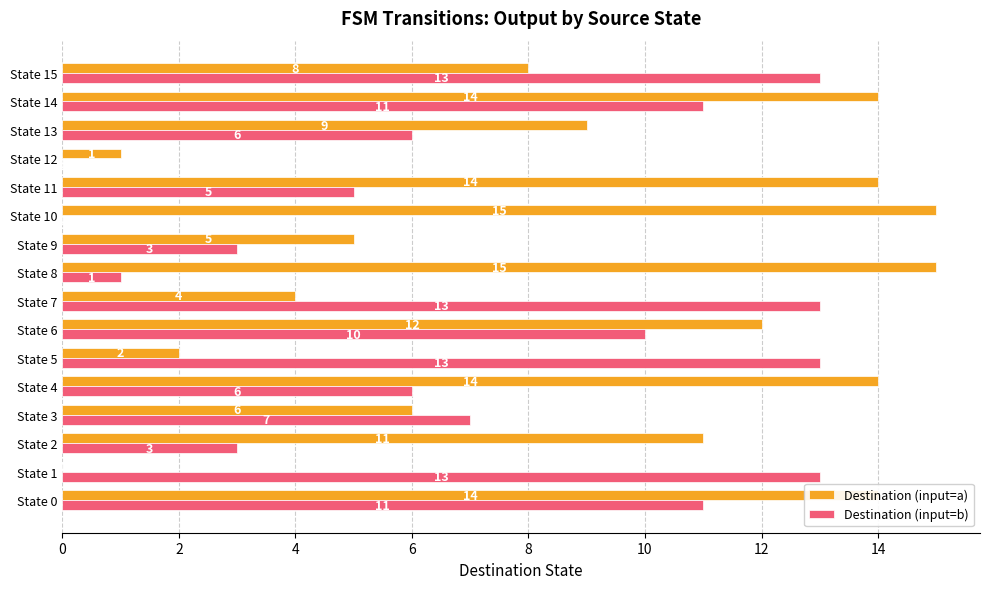

What is the highest value of the Destination (input=a) series?

15